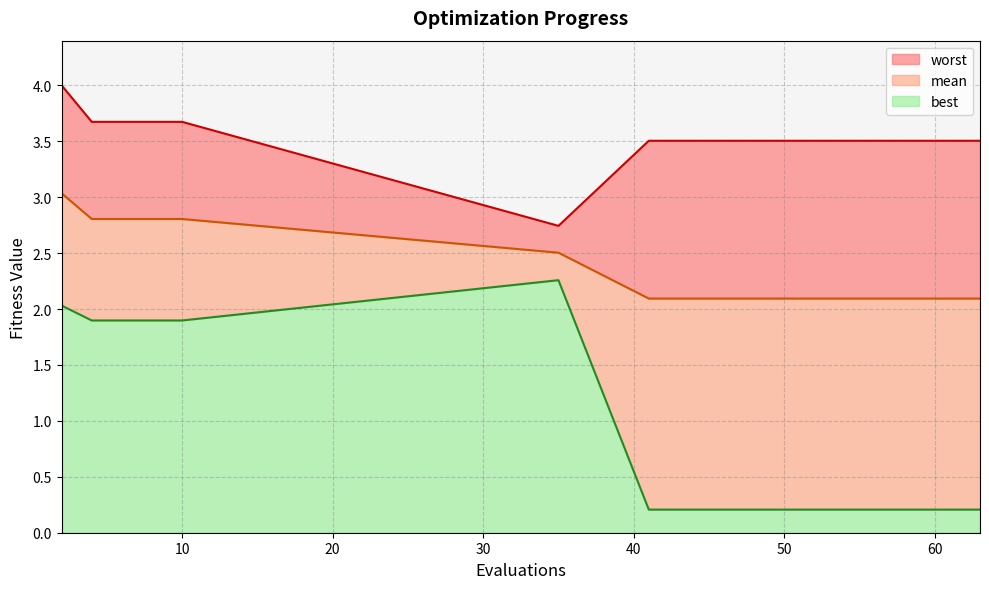

True or false: best and mean intersect in this chart.

False